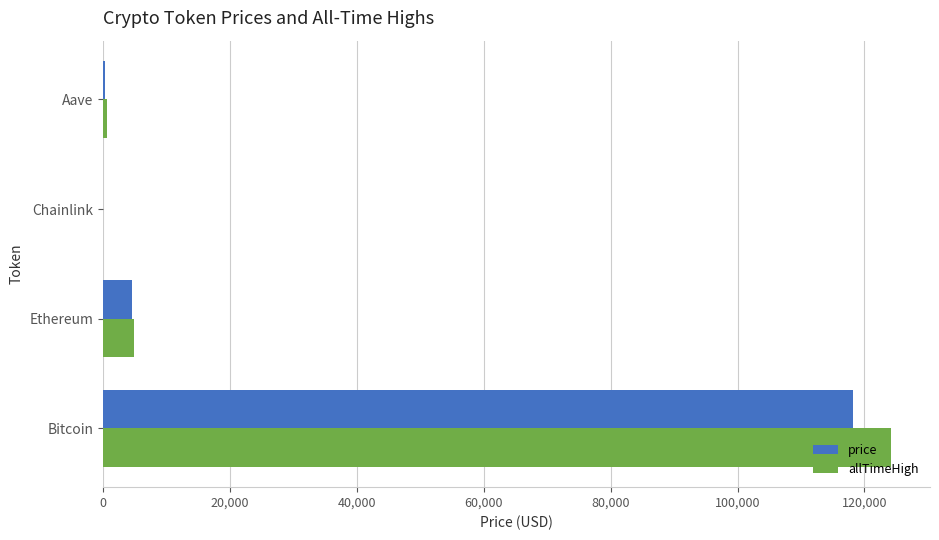

Between Bitcoin and Chainlink, which series saw the biggest shift?

allTimeHigh